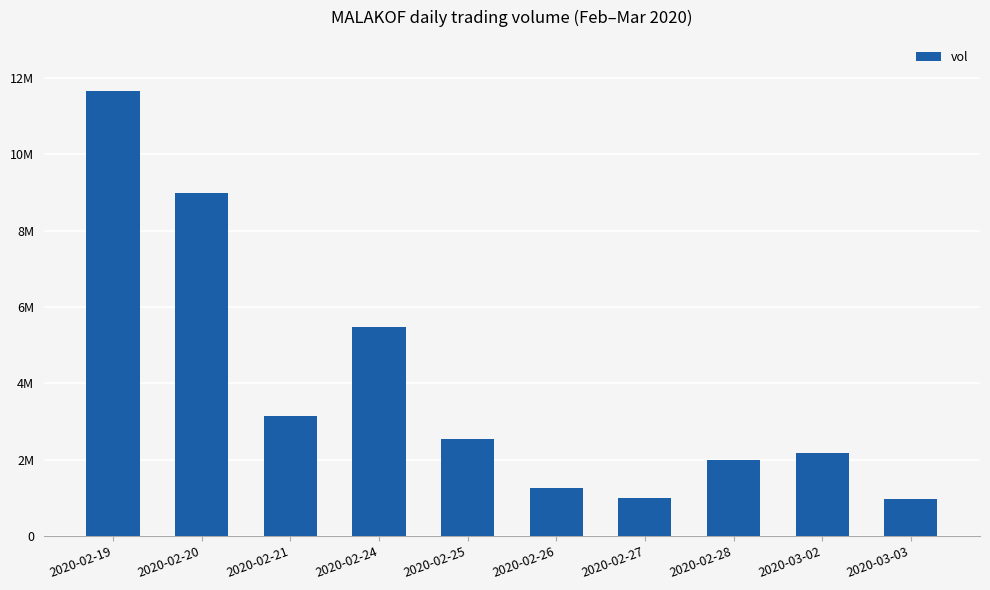

What is the ratio of the value at 2020-02-24 to the value at 2020-03-03?

5.7